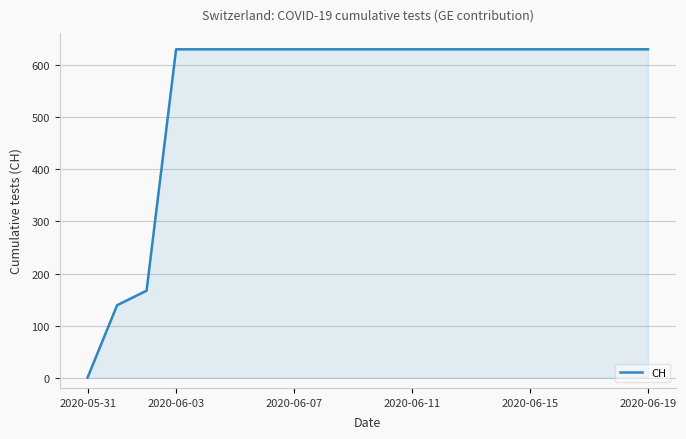

What is the greatest value displayed?

631